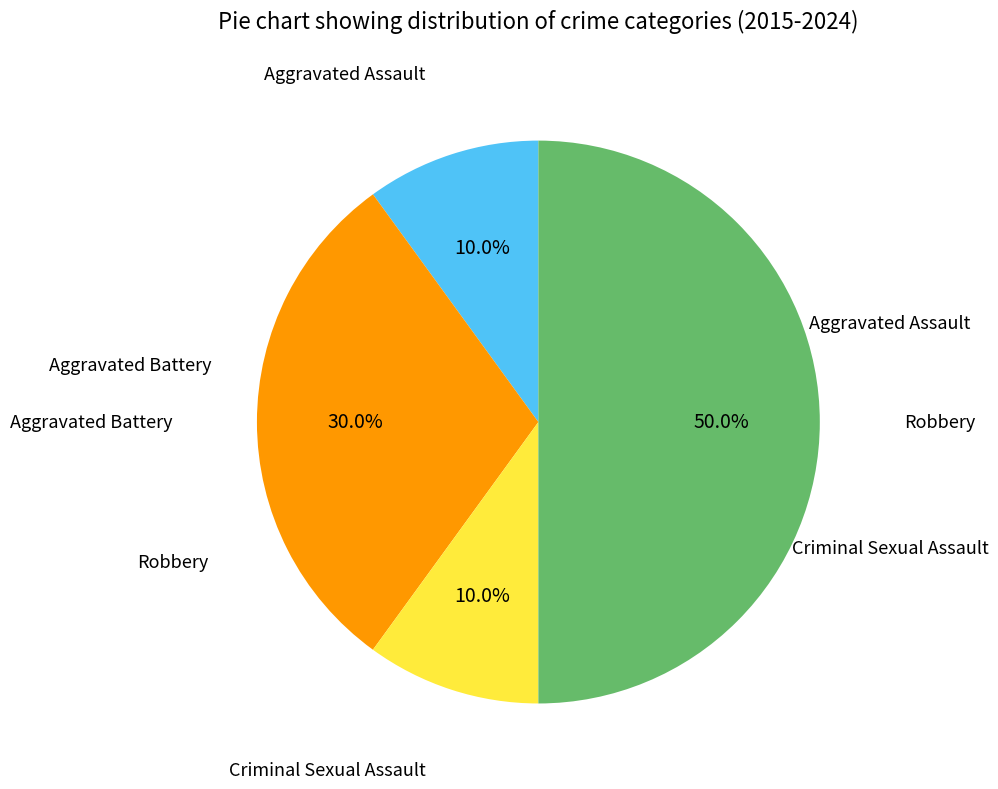

Count the number of slices in the pie.

4